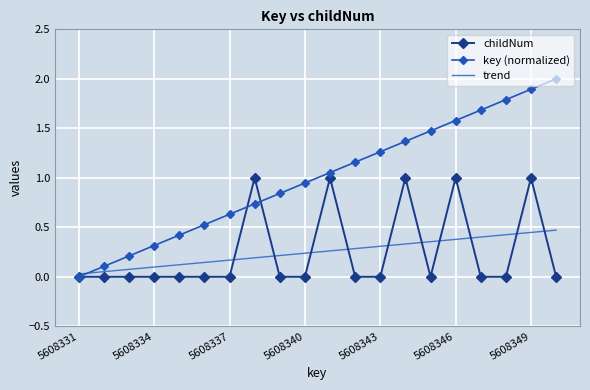

How many intersections are there between key (normalized) and trend?

1